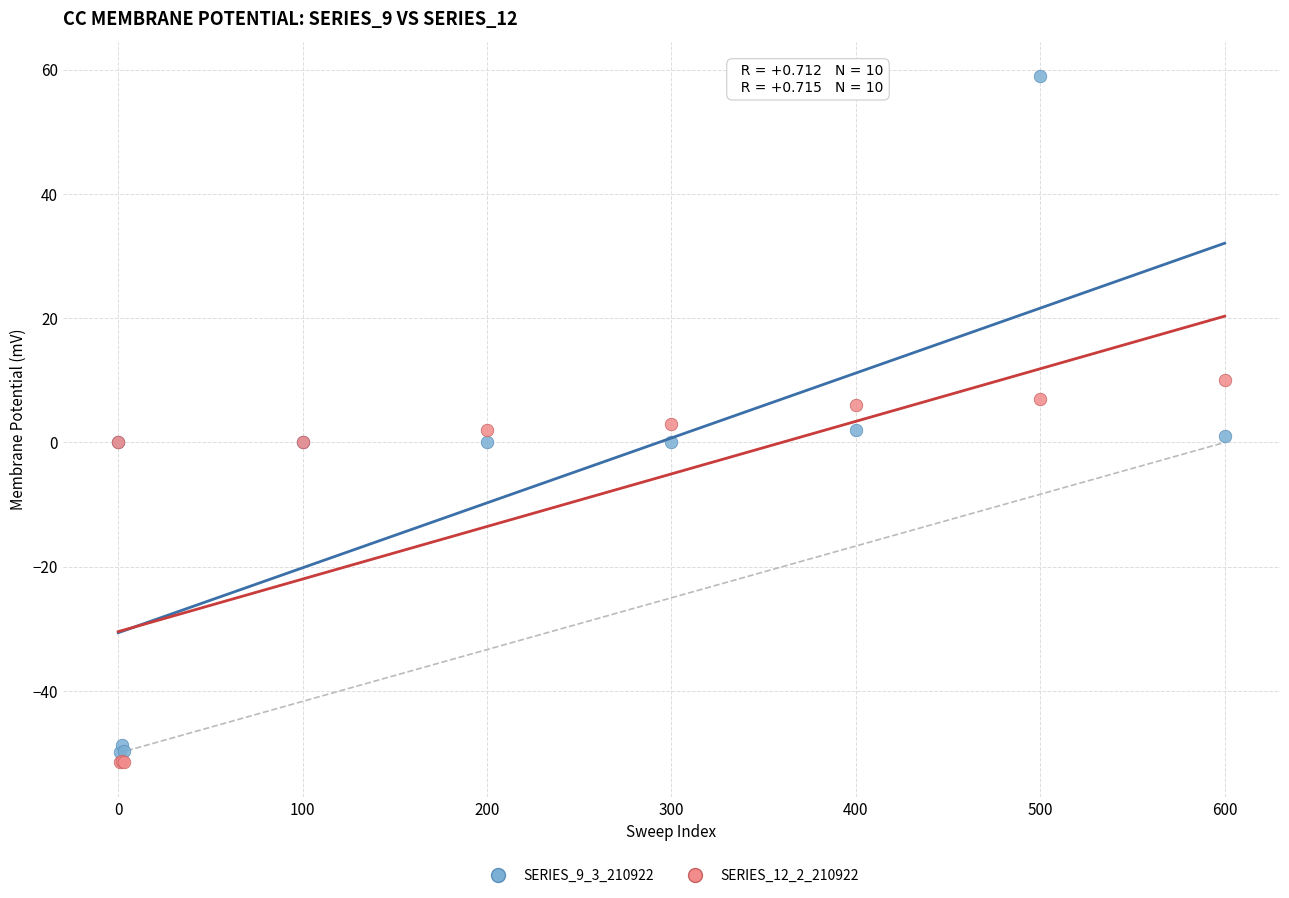

Which series has the largest Y range (max minus min)?

SERIES_9_3_210922